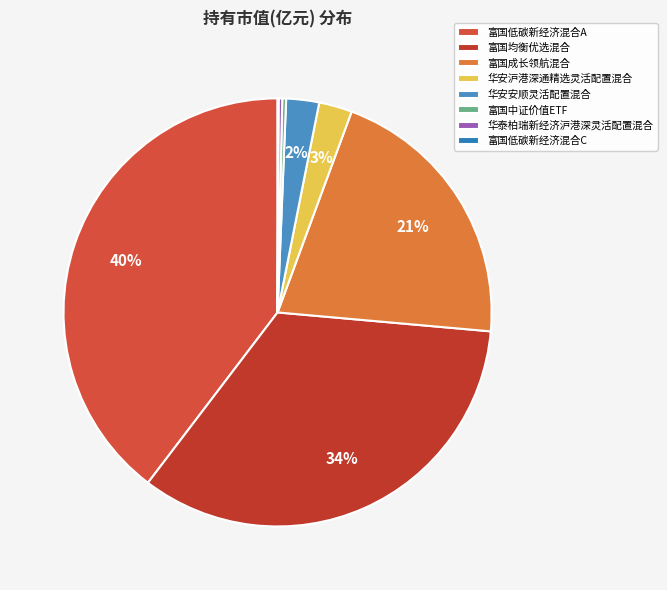

Which category has the biggest portion of the pie?

富国低碳新经济混合A